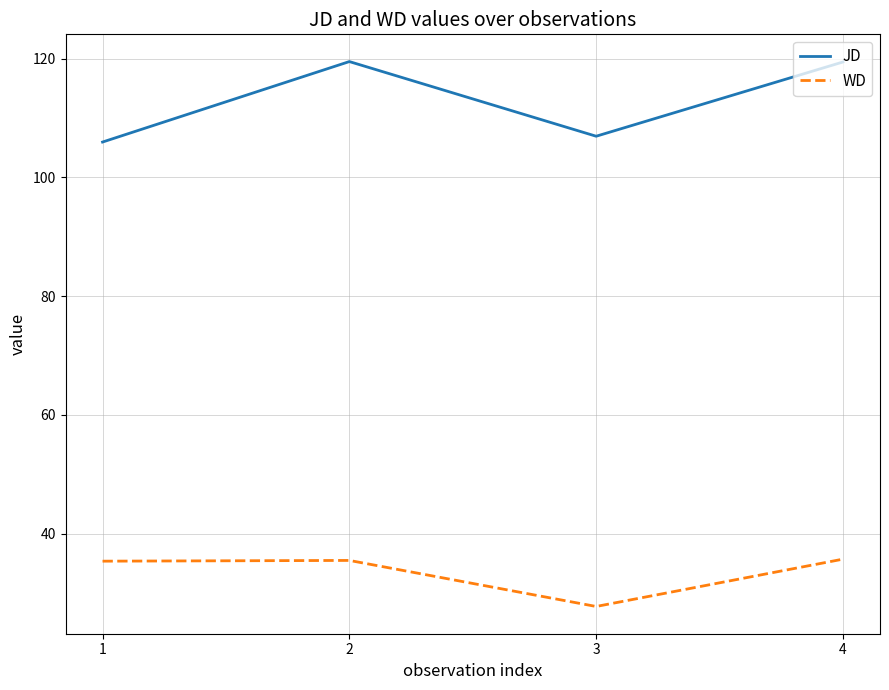

Does the chart have visible grid lines?

Yes